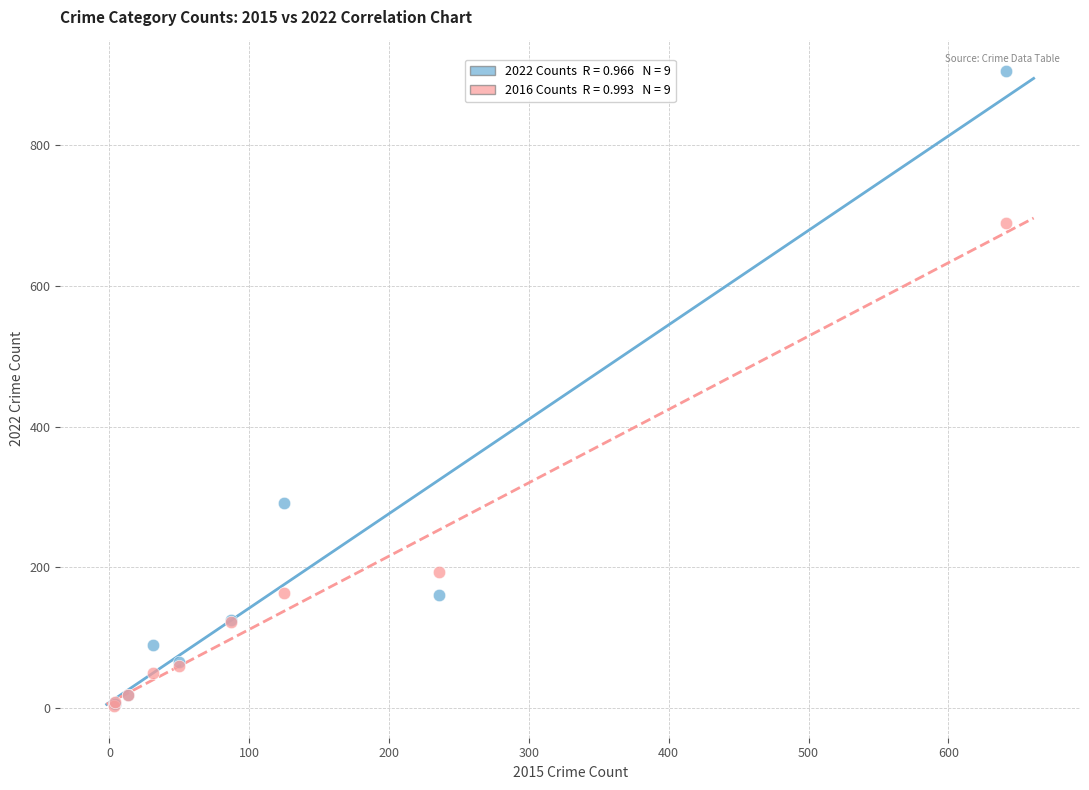

Across all series, what Y value is closest to 454?

291